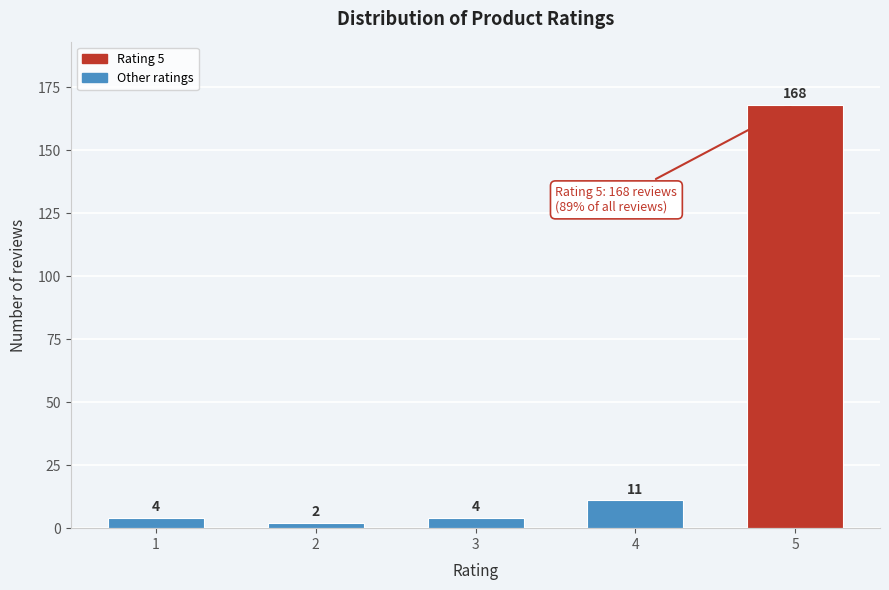

Reading left to right, extract all data points from this chart.

4	2	4	11	168